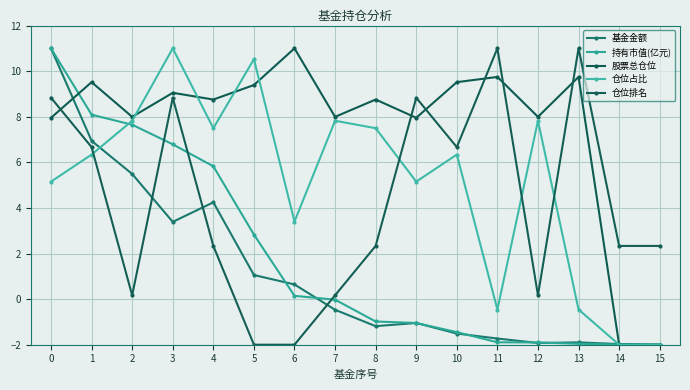

What is the difference between the highest and lowest values at 5?

12.5